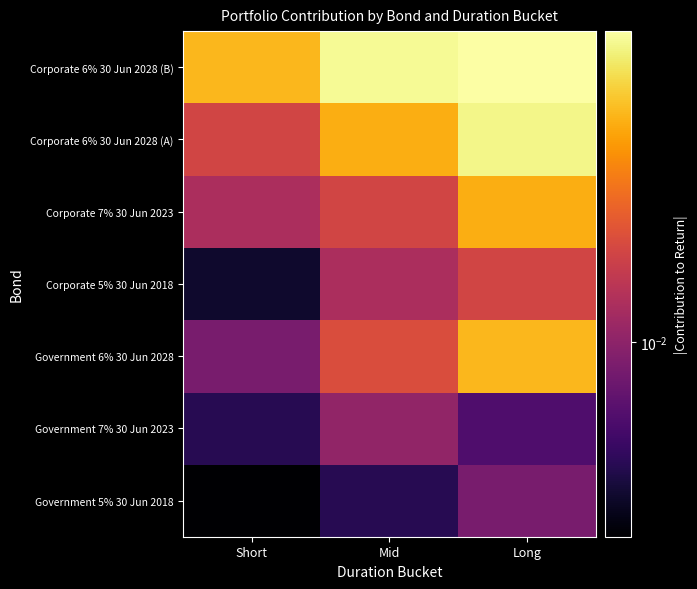

Reading left to right, transcribe all the data shown in this chart.

Government 5% 30 Jun 2018: Short=0.0	Mid=0.0	Long=0.0
Government 7% 30 Jun 2023: Short=0.0	Mid=0.0	Long=0.0
Government 6% 30 Jun 2028: Short=0.0	Mid=0.0	Long=0.0
Corporate 5% 30 Jun 2018: Short=0.0	Mid=0.0	Long=0.0
Corporate 7% 30 Jun 2023: Short=0.0	Mid=0.0	Long=0.0
Corporate 6% 30 Jun 2028 (A): Short=0.0	Mid=0.0	Long=0.0
Corporate 6% 30 Jun 2028 (B): Short=0.0	Mid=0.1	Long=0.1